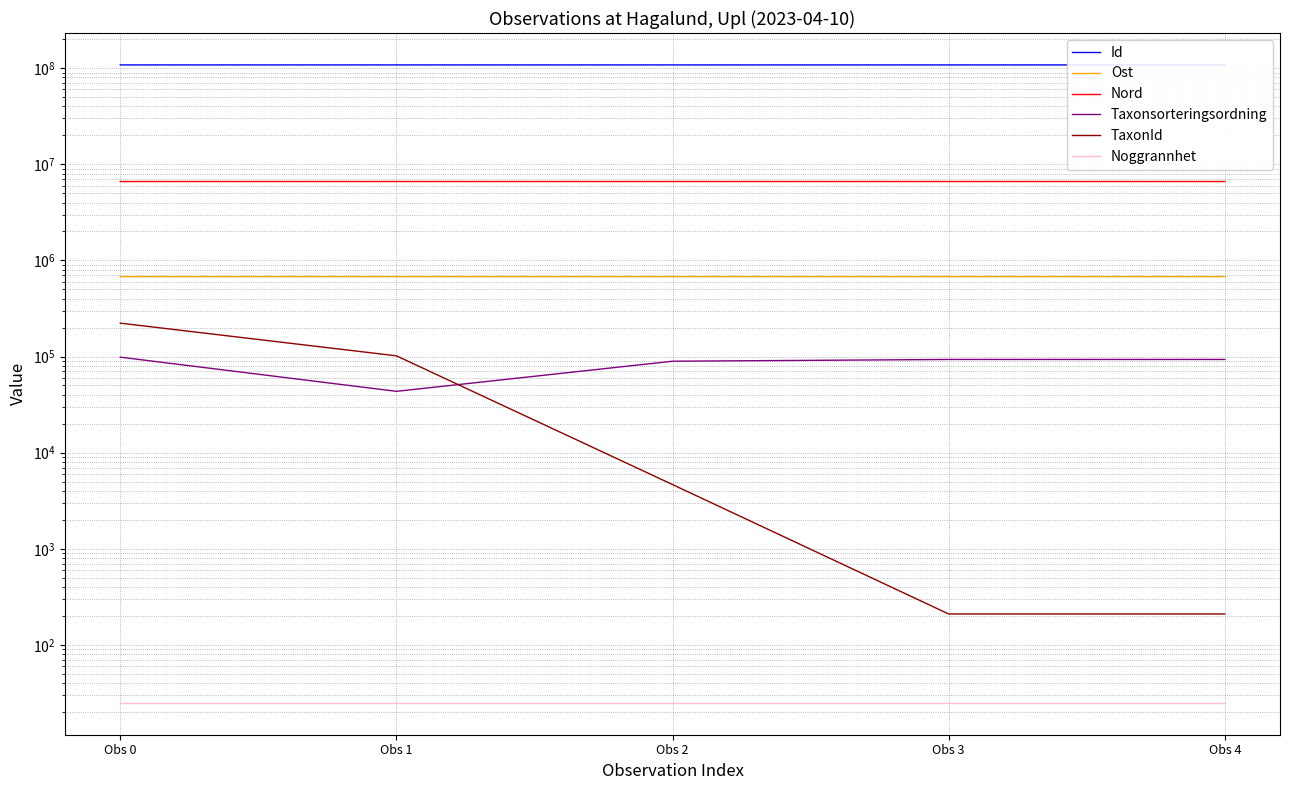

The Nord series shows 11721532.0 at Obs 0. True or false?

False